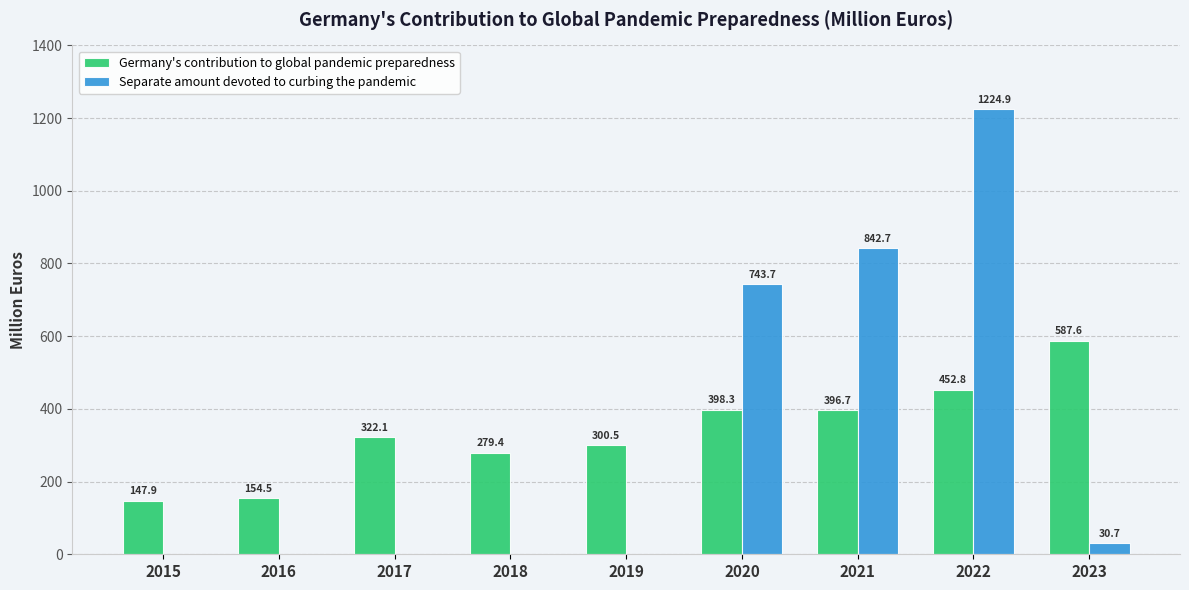

Which series has the largest total across all categories?

Germany's contribution to global pandemic preparedness